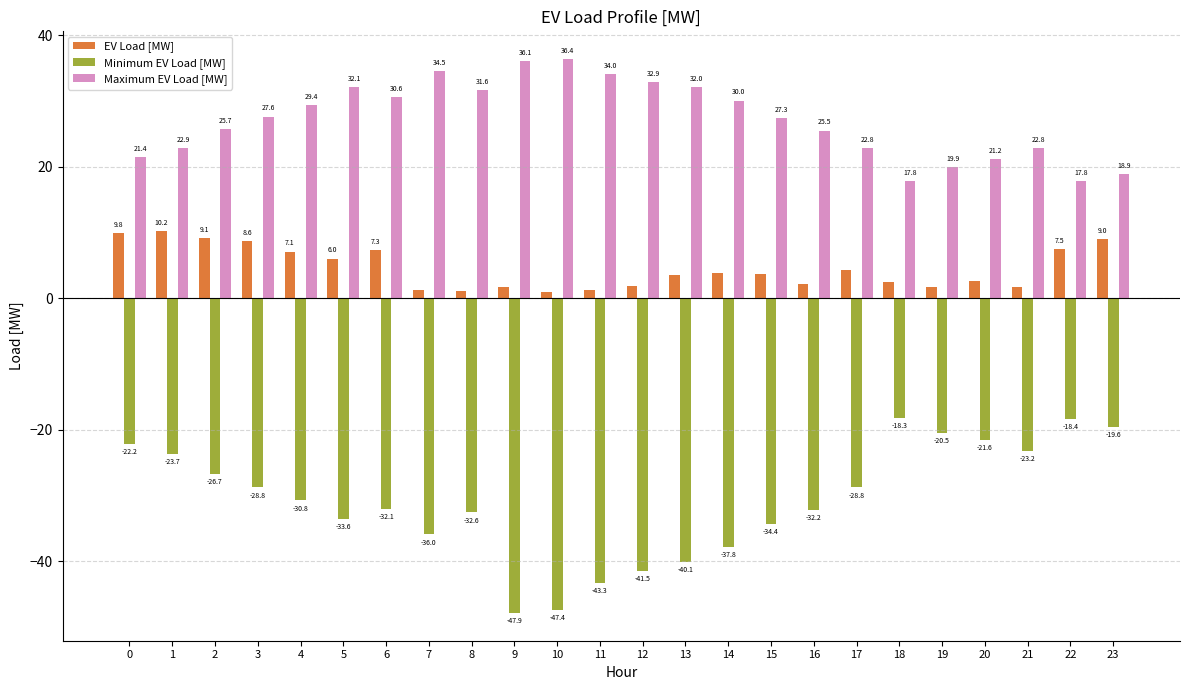

What is the highest value of the Maximum EV Load [MW] series?

36.4